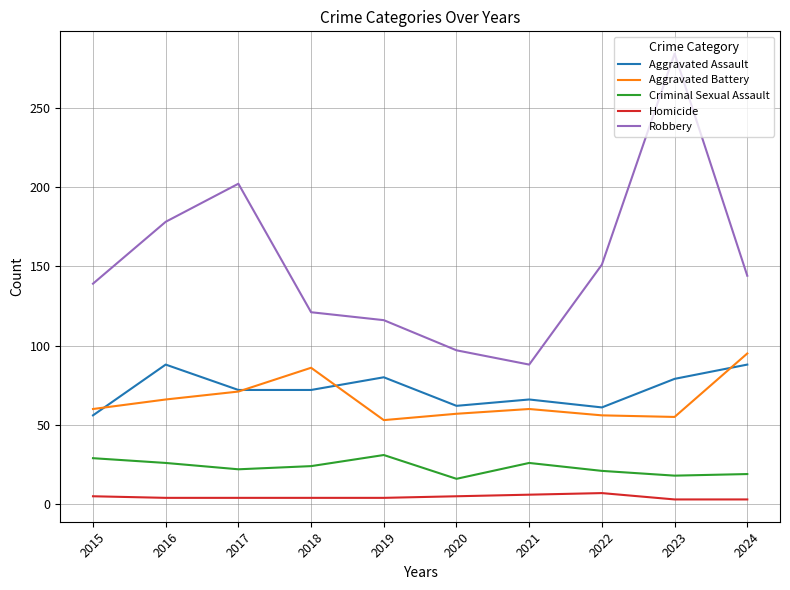

What is the difference between the second highest and second lowest values in the Aggravated Battery series?

31